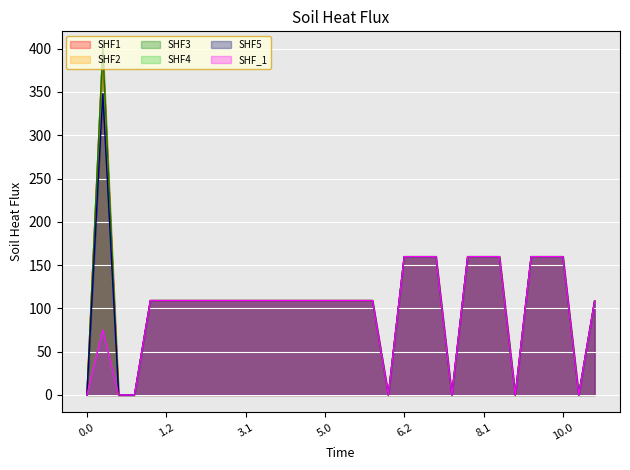

Does the chart display data point markers on the line(s)?

No